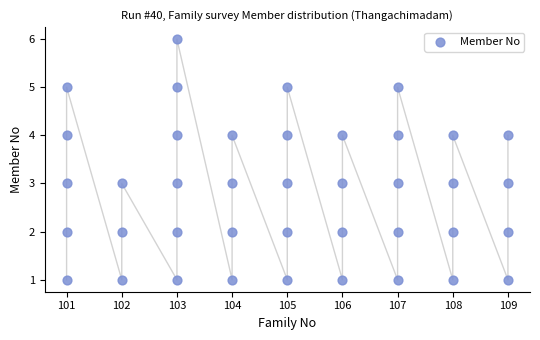

What is the range of Y values (max minus min)?

5